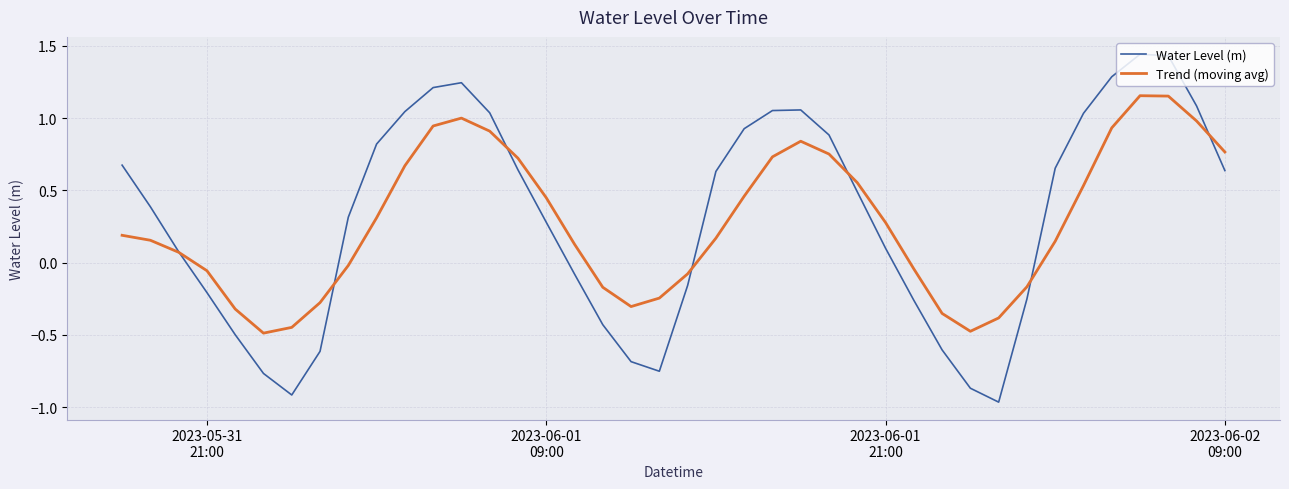

Which series has the largest range (max minus min)?

Water Level (m)